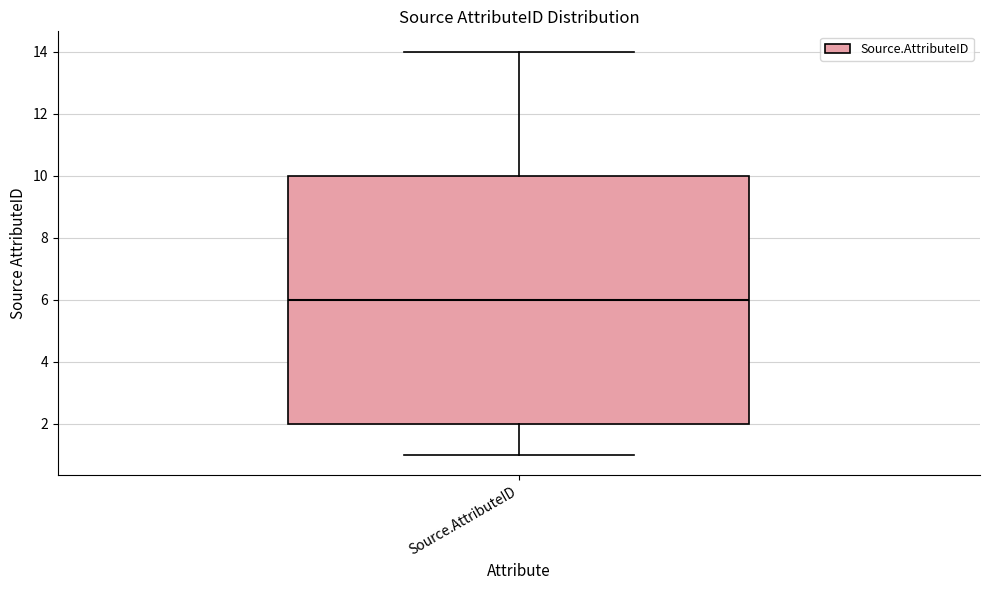

Transcribe this box plot: give where the median line is, the range the box spans, and where the two whiskers end, as read against the y-axis. The values are not printed on the chart, so give them approximately, as read against the axis.

median 6, box 2 to 10, whiskers 1 to 14